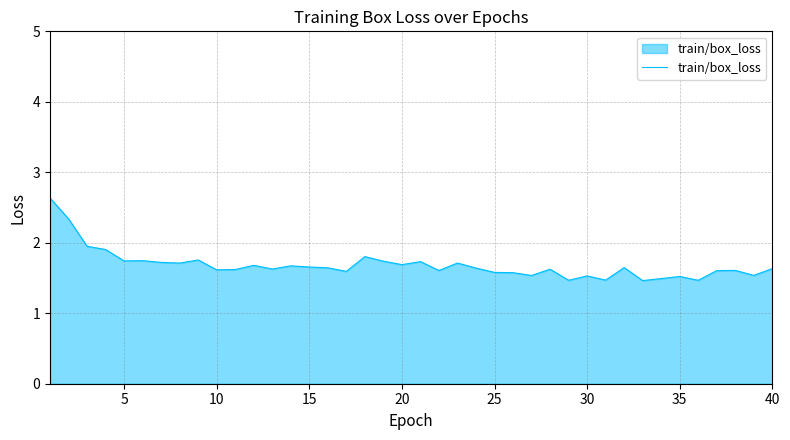

What is the difference between the maximum and minimum values?

1.2